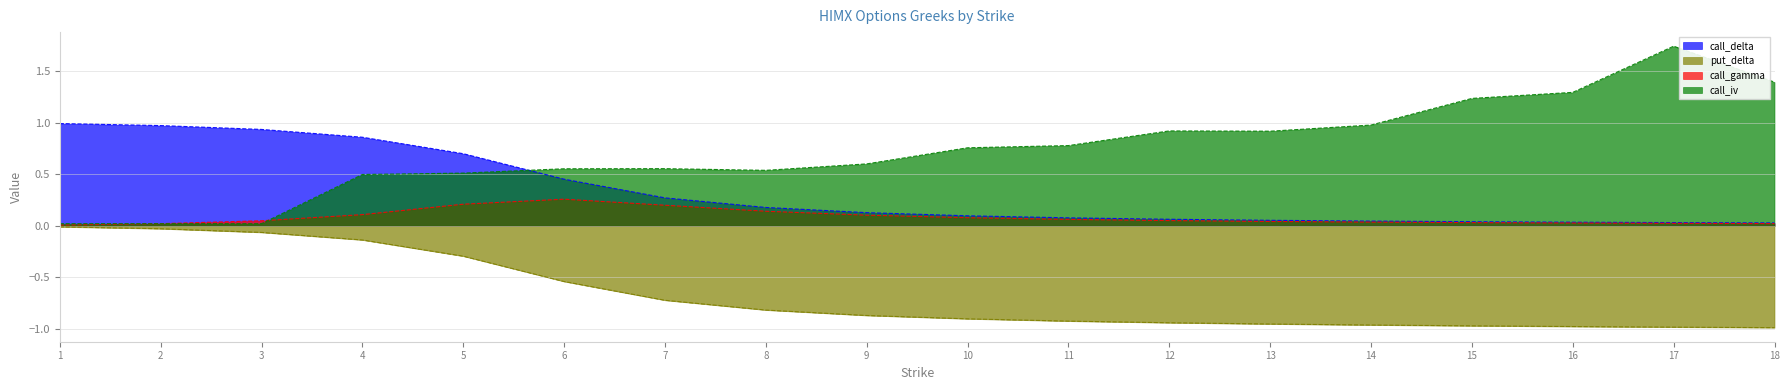

Between 8 and 15, which is larger?

8